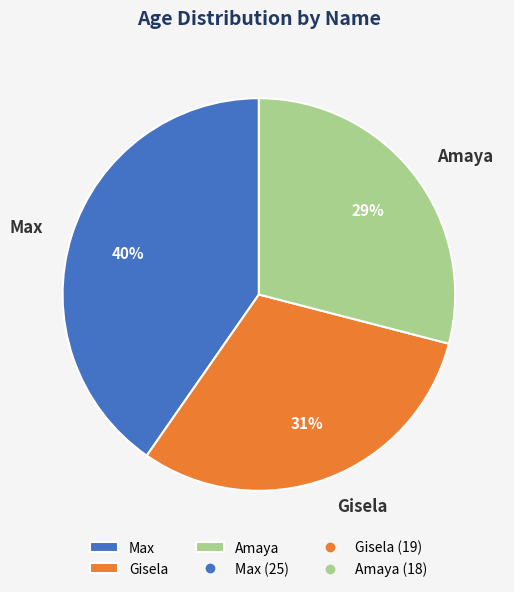

What is the smallest slice in the pie chart?

Amaya